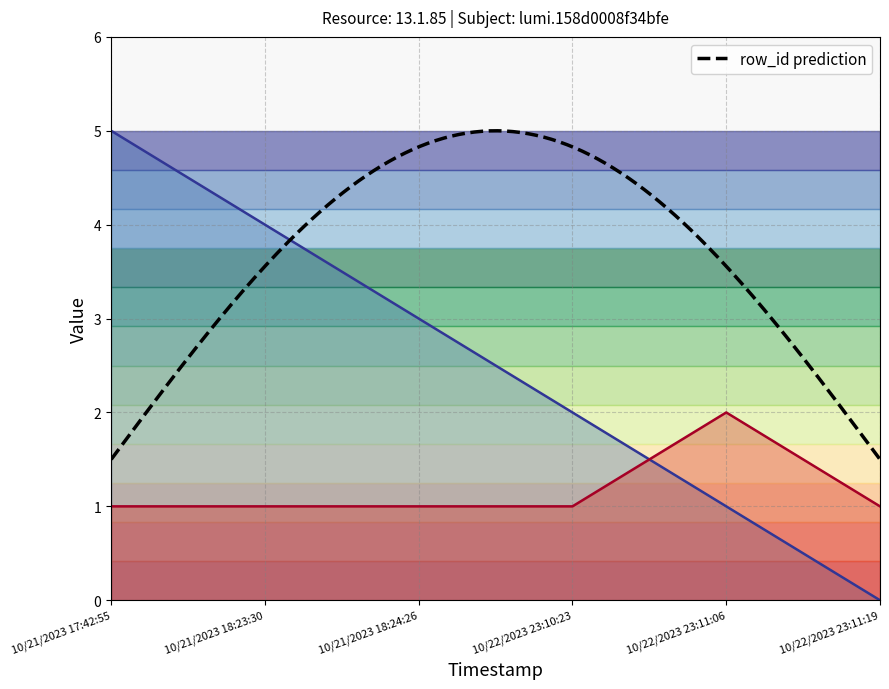

What is the approximate value of value at 10/22/2023 23:11:06?

2